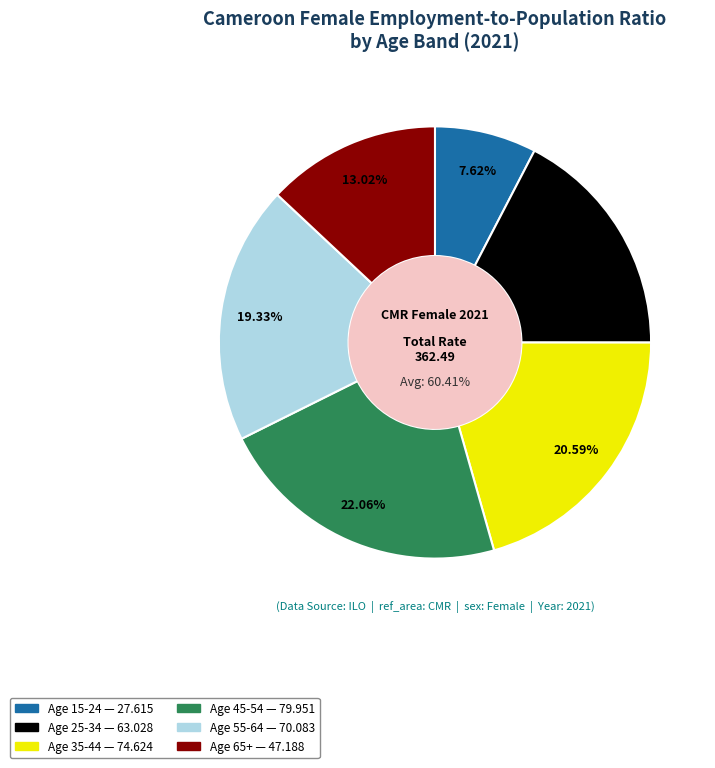

Which slice is the largest?

y45_54